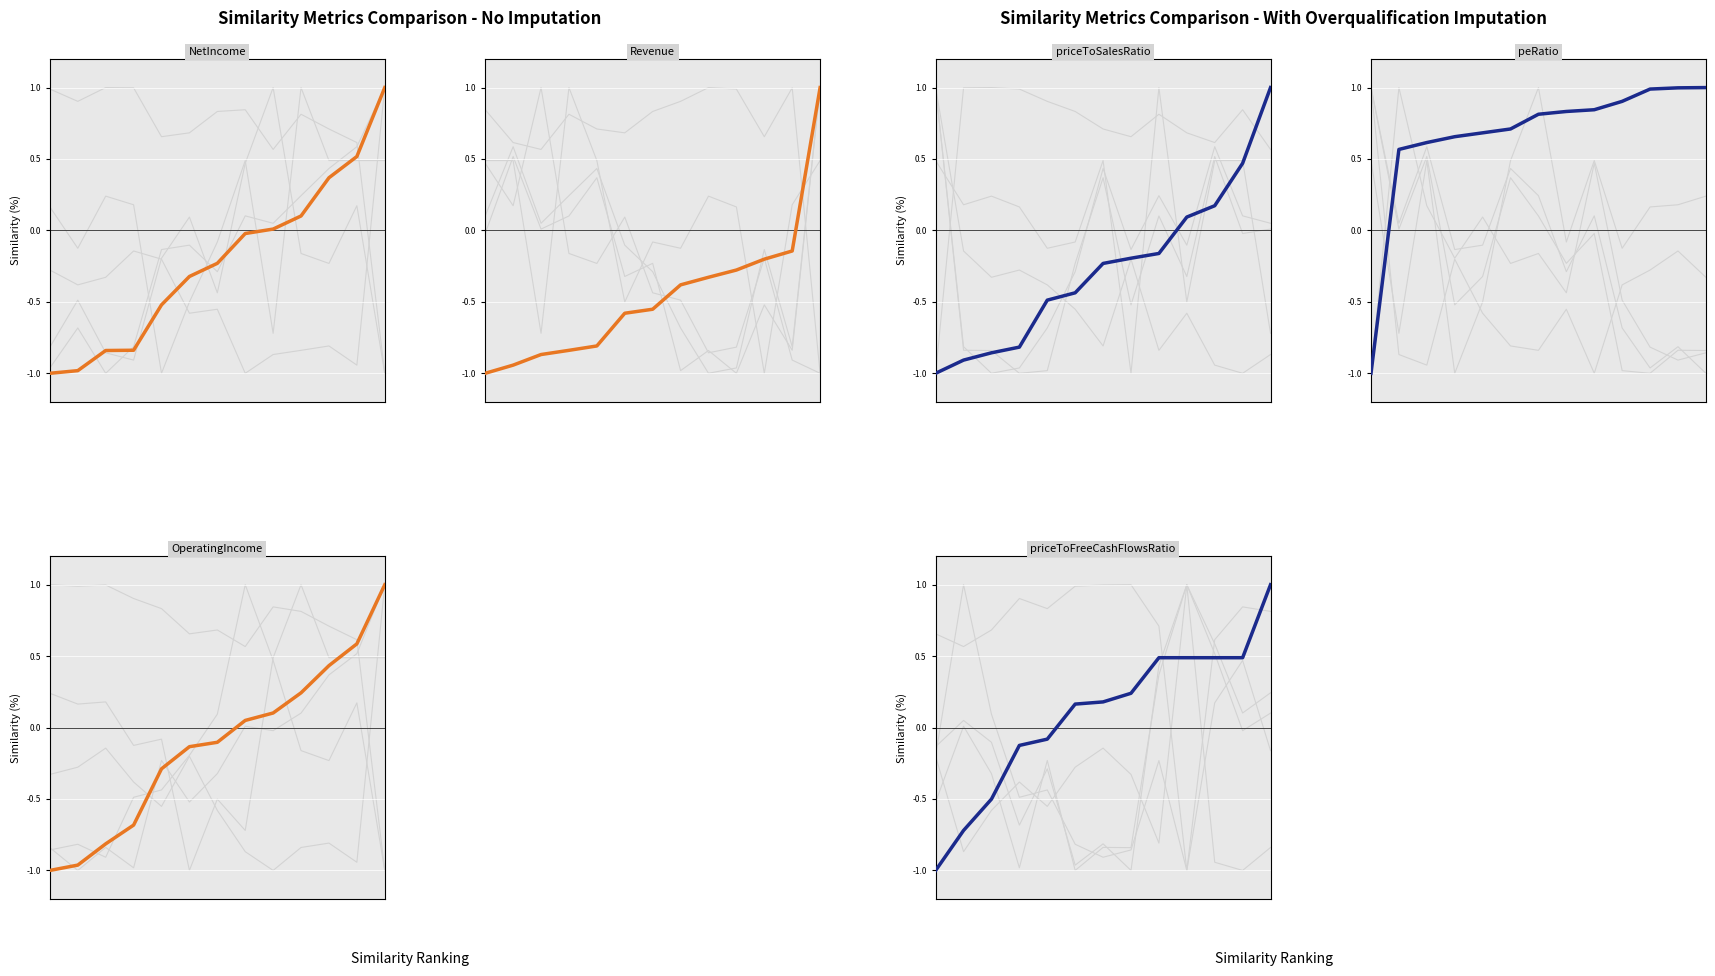

What is the difference between the second highest and second lowest values in the priceToFreeCashFlowsRatio series?

1.2